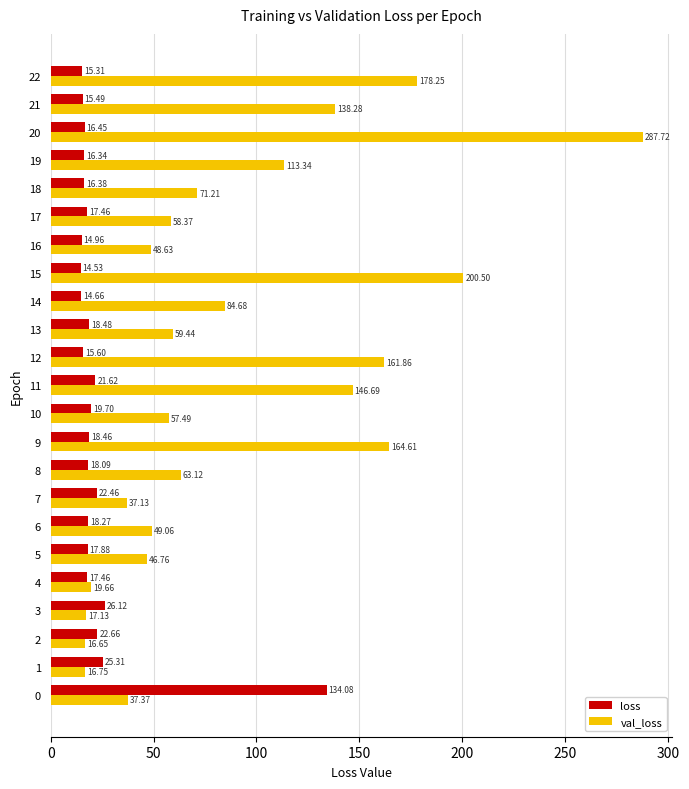

Which series has the largest total across all categories?

val_loss